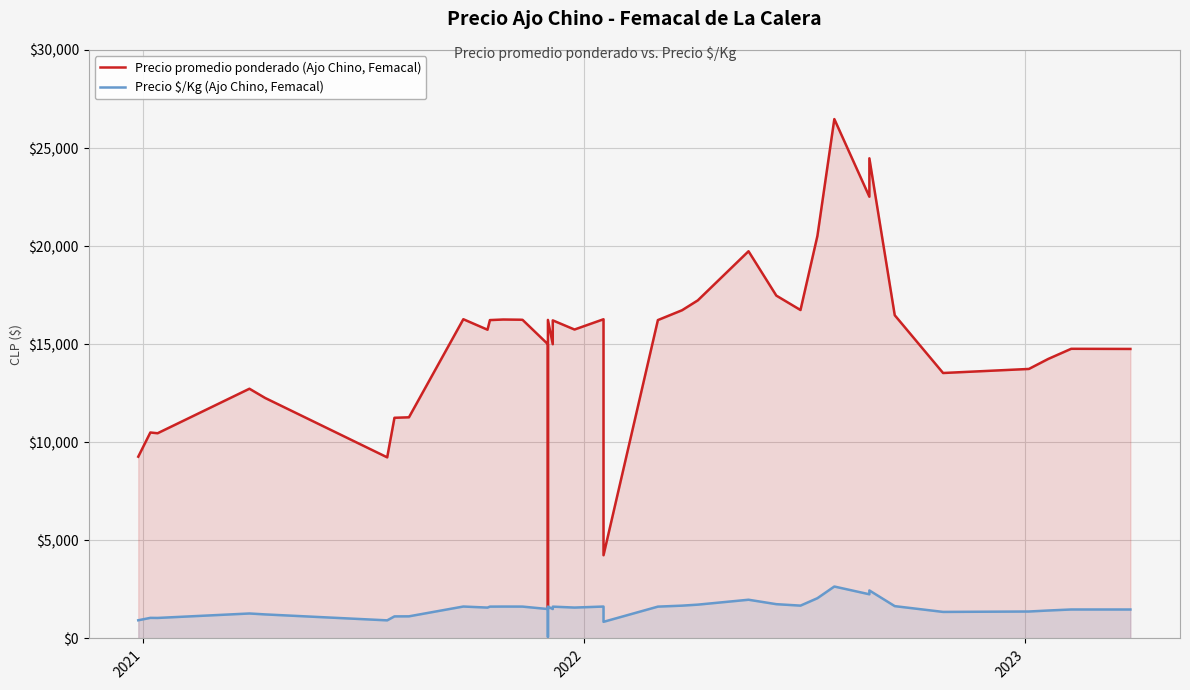

True or false: Precio $/Kg (Ajo Chino, Femacal) and Precio promedio ponderado (Ajo Chino, Femacal) cross at least once.

False